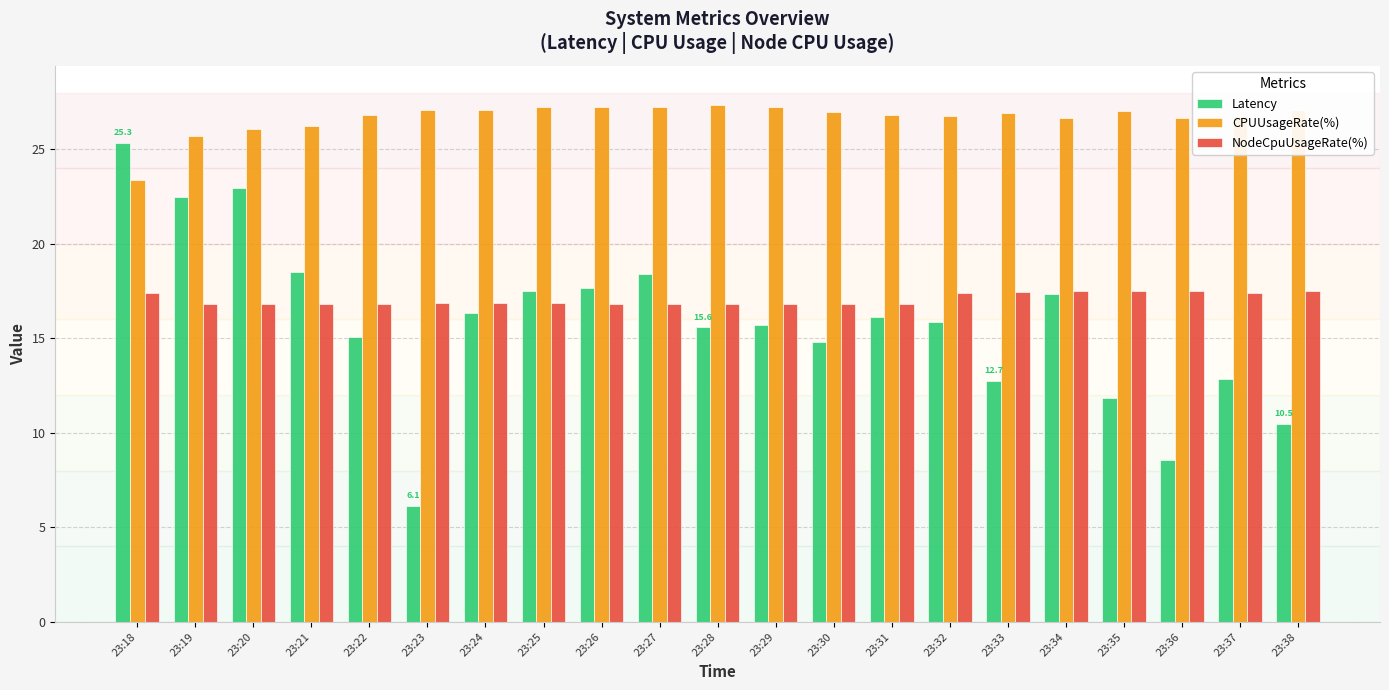

At which label does Latency reach its minimum?

23:23